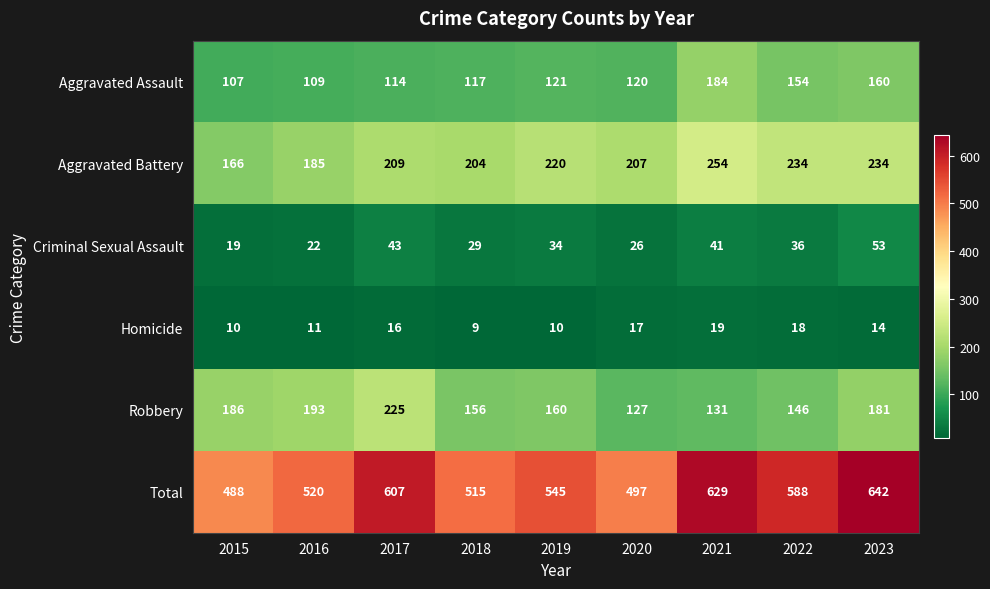

Which series has the largest total across all categories?

Total